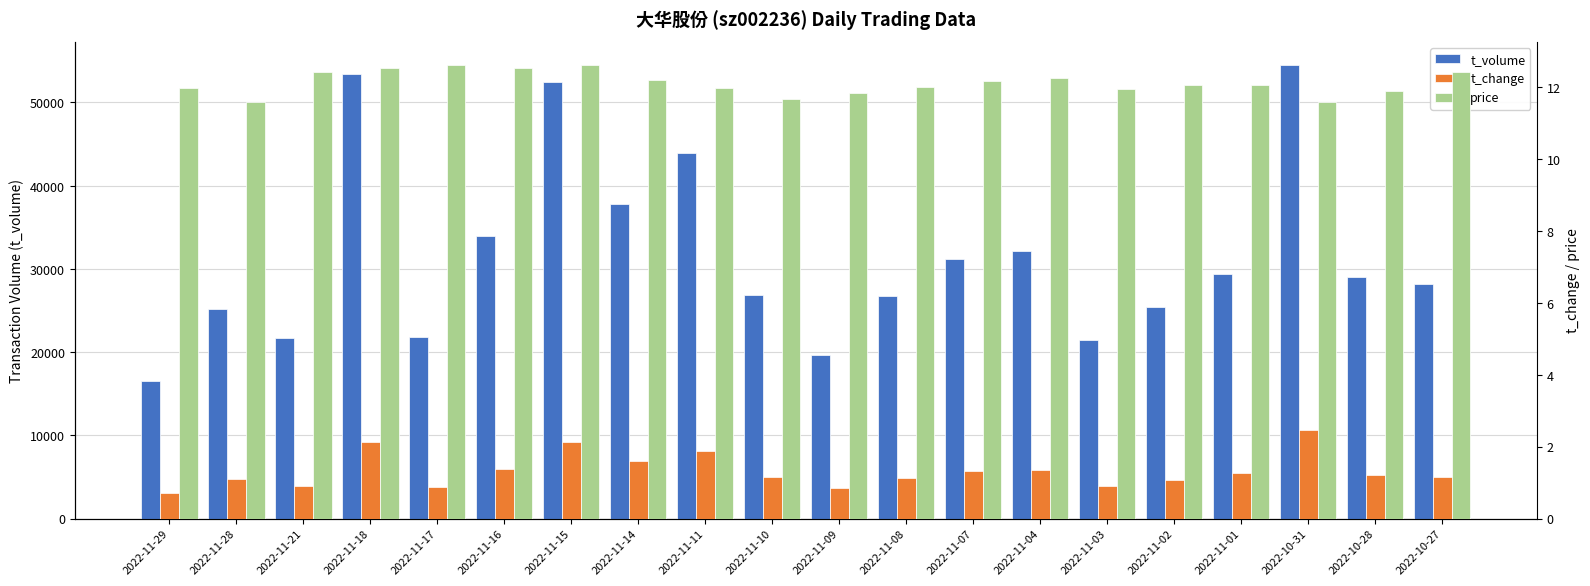

Count the number of categories in the chart.

20